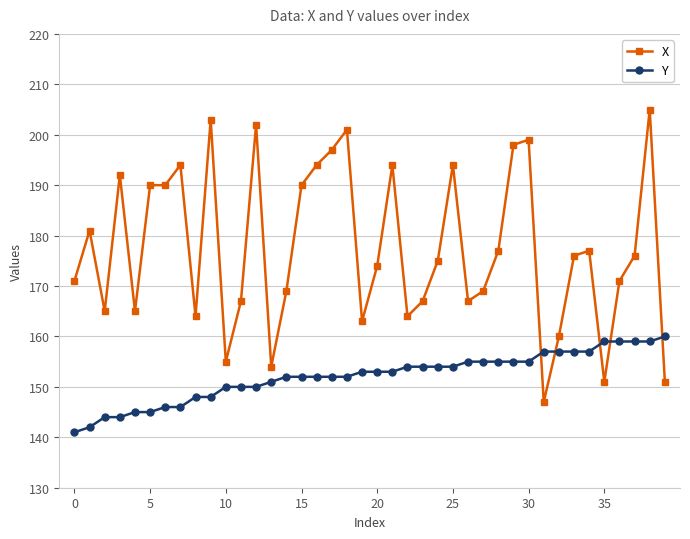

What is the value of the Y point at the 27th from the left?

155